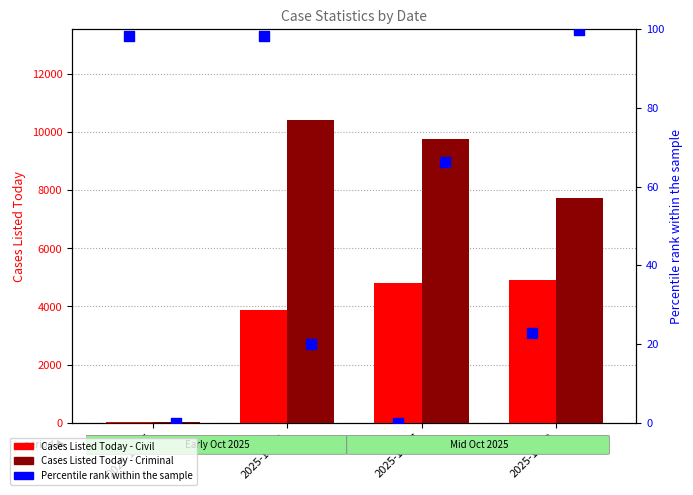

Which series has the largest total across all categories?

Cases Listed Today - Criminal